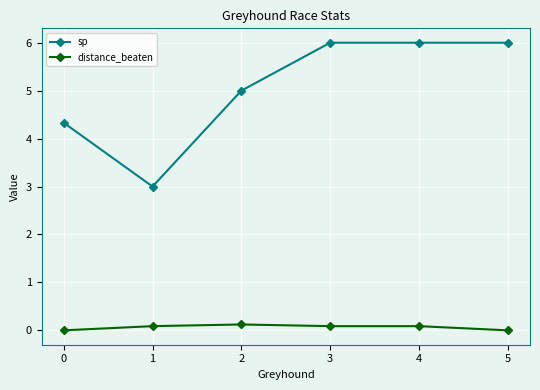

Reading left to right, list all the values displayed in this chart.

sp: 0=4.3	1=3.0	2=5.0	3=6.0	4=6.0	5=6.0
distance_beaten: 0=0.0	1=0.1	2=0.1	3=0.1	4=0.1	5=0.0